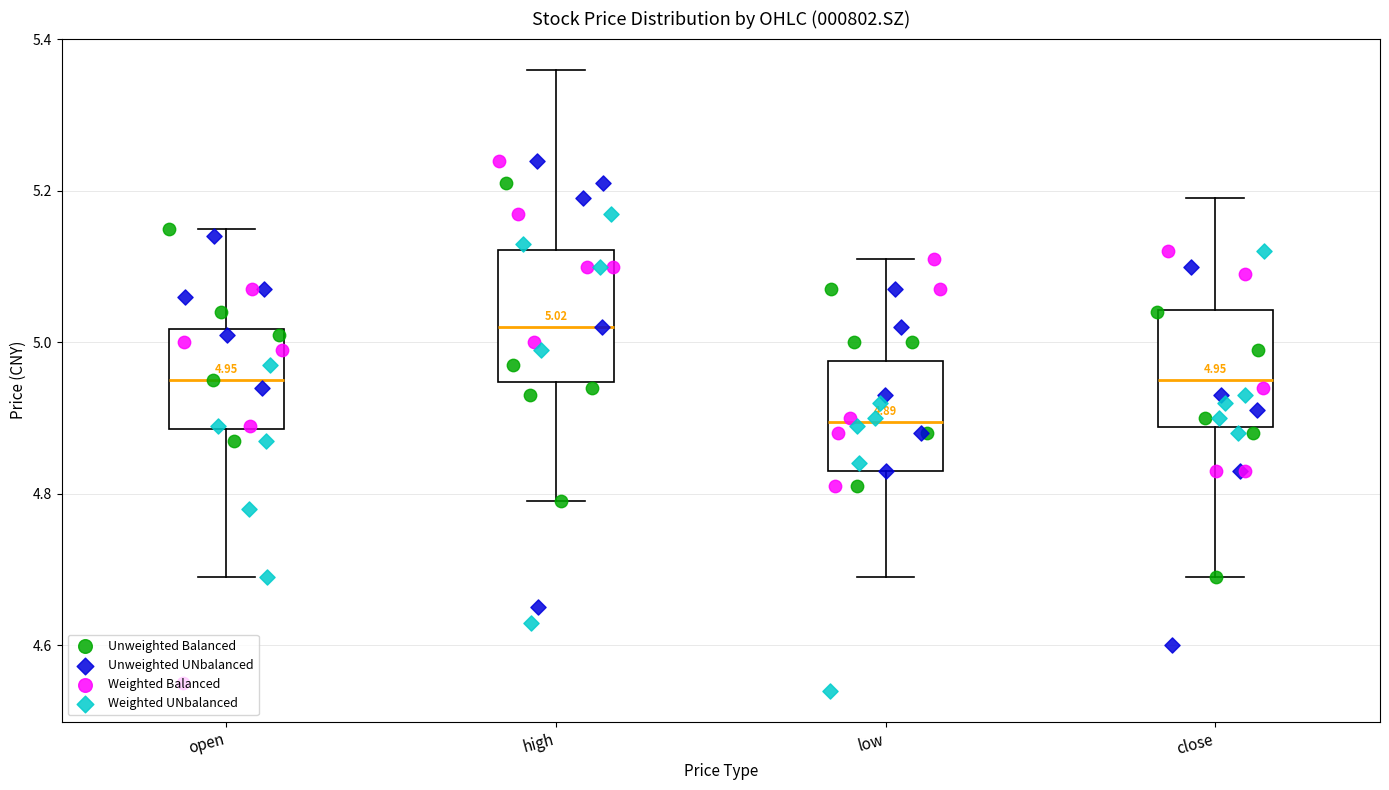

Which box has the lowest median line?

low